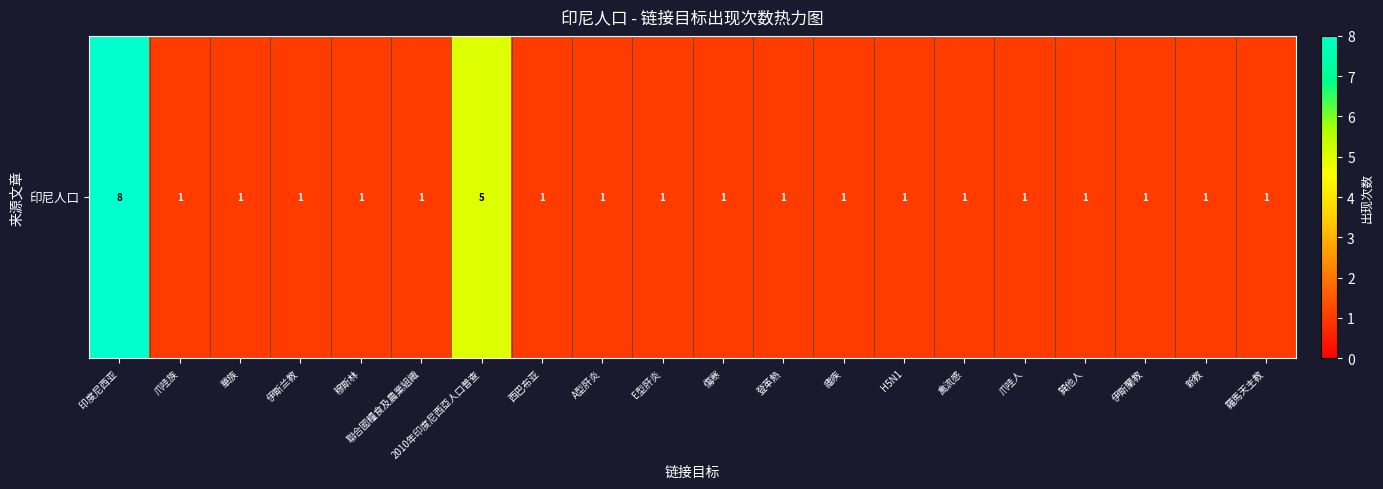

How many data points does each series have?

20